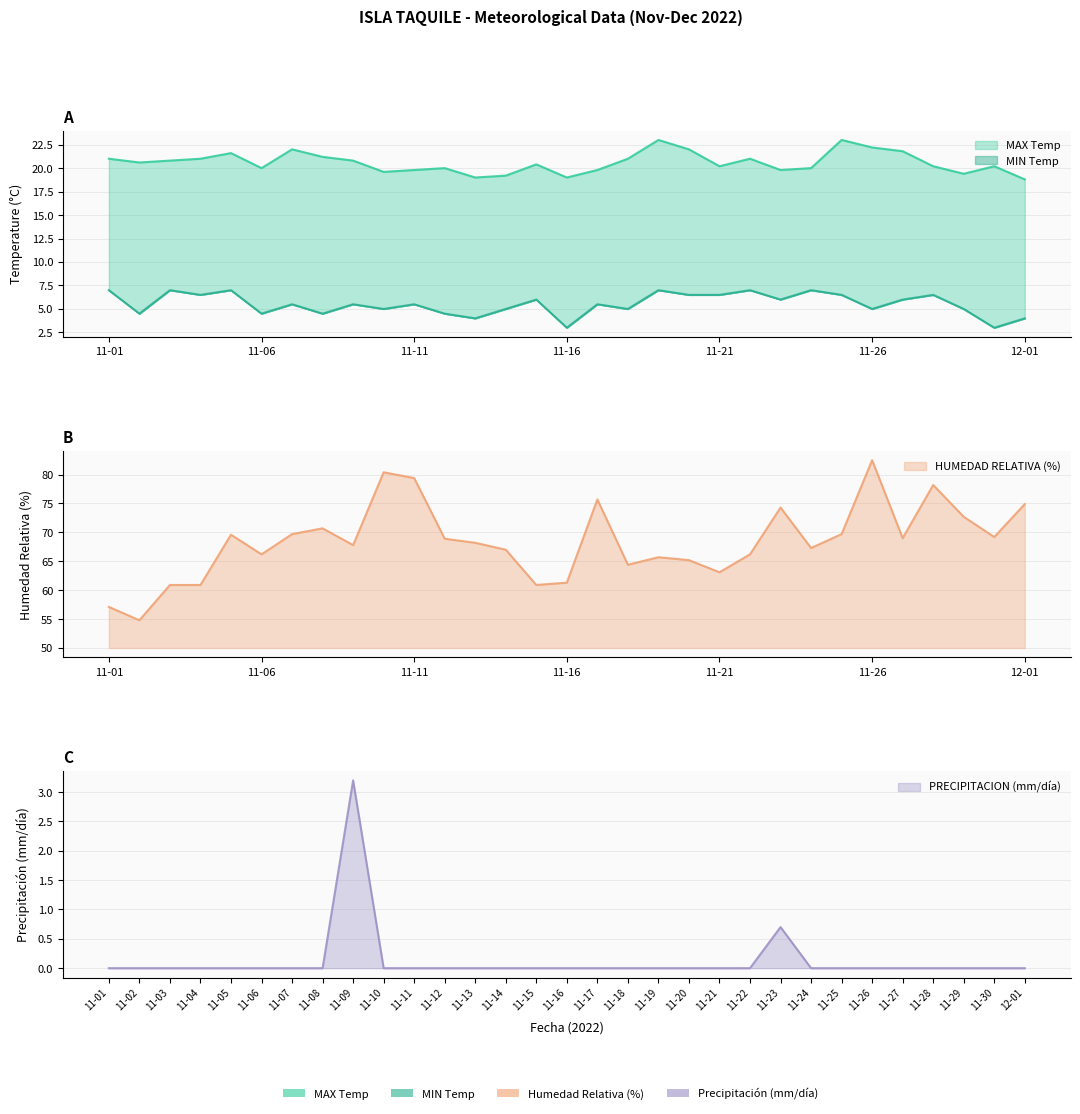

Rank the series at 11-27 from lowest to highest value.

PRECIPITACION, MIN, MAX, HUMEDAD RELATIVA (%)